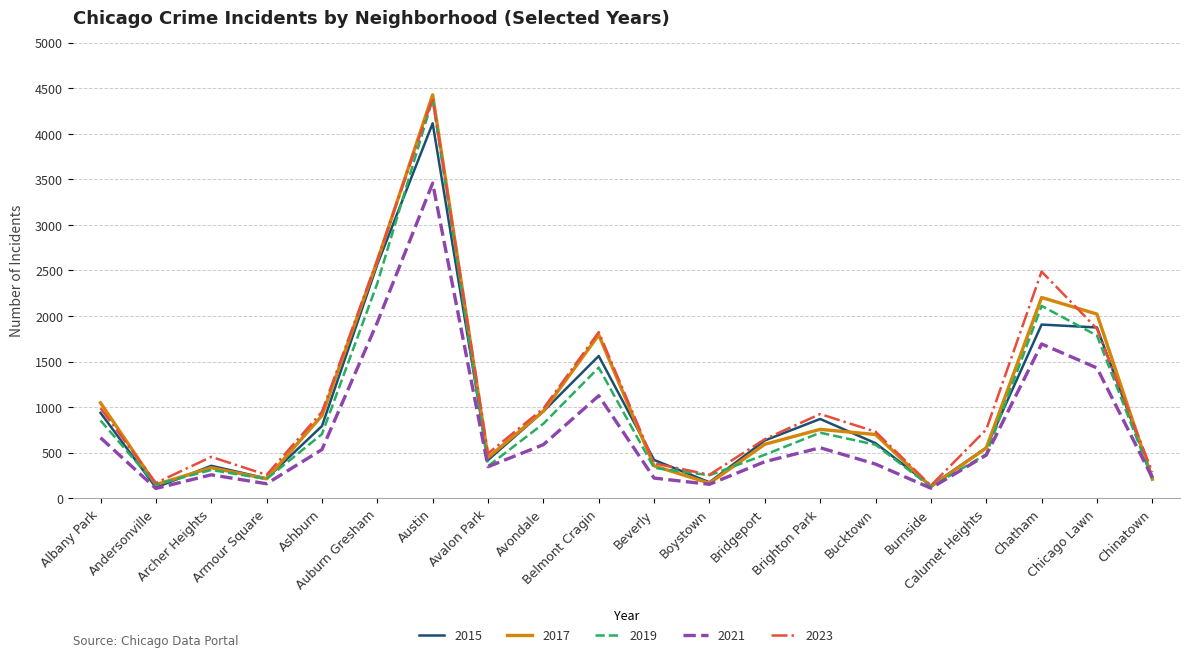

What is the difference between the second highest and minimum values in the 2023 series?

2477